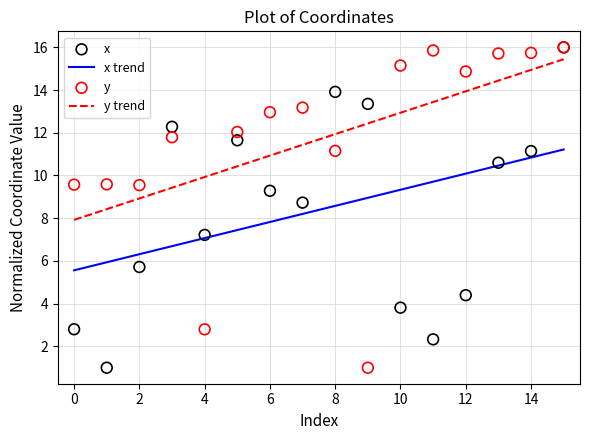

What are all the series names shown in the legend?

x trend, y trend, x, y